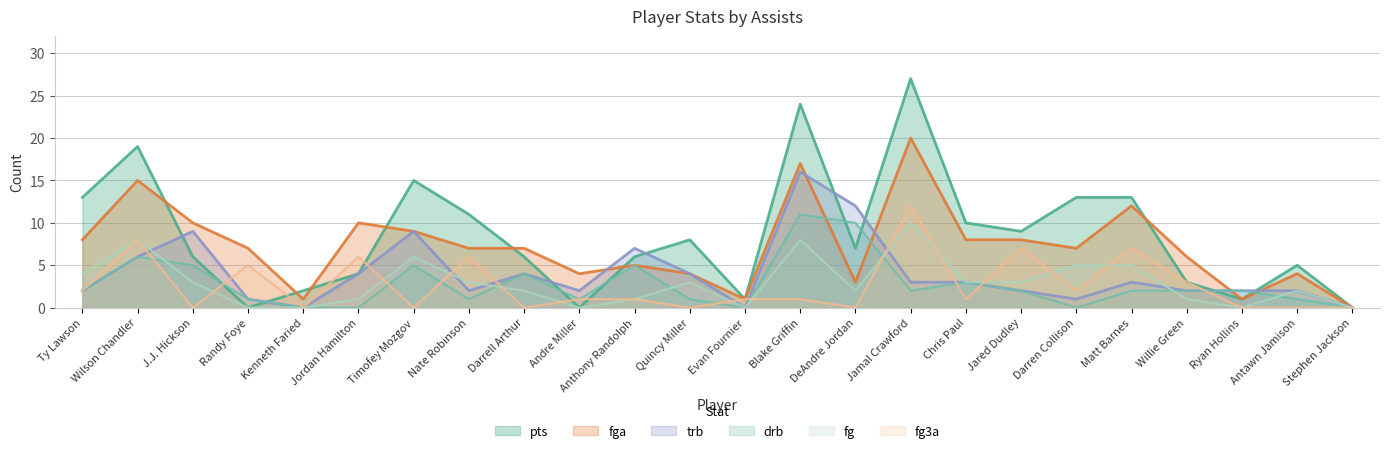

Is the value of trb at Quincy Miller greater than the value of pts at Jordan Hamilton?

No